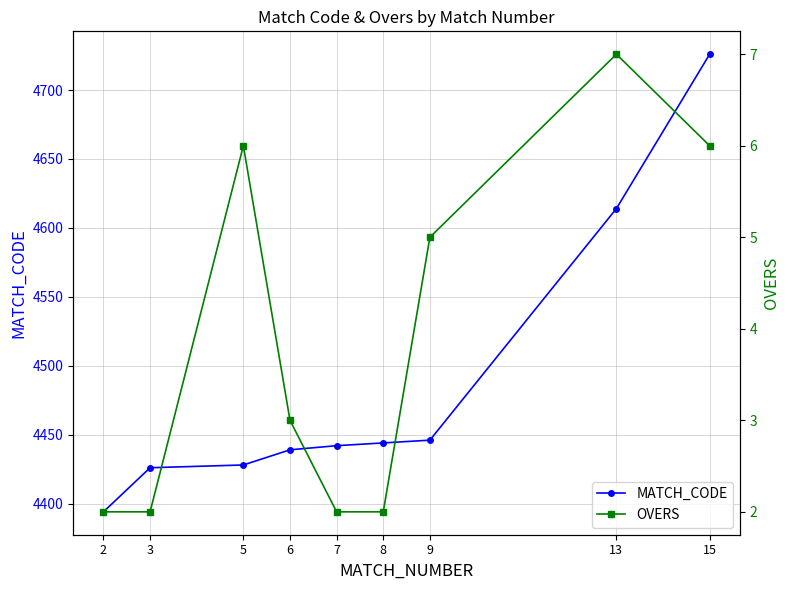

Reading right to left, list all the values displayed in this chart.

MATCH_CODE: 15=4726	13=4614	9=4446	8=4444	7=4442	6=4439	5=4428	3=4426	2=4394
OVERS: 15=6	13=7	9=5	8=2	7=2	6=3	5=6	3=2	2=2